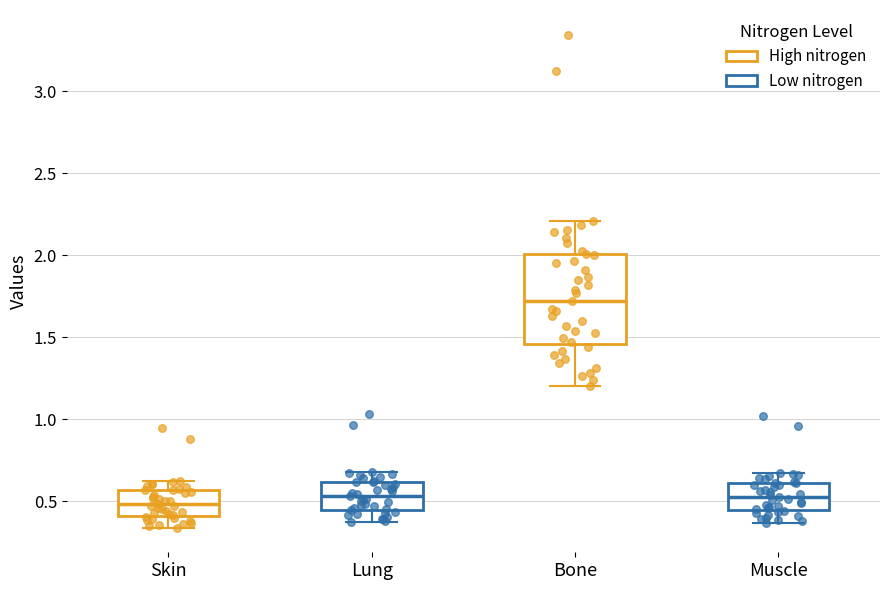

Reading left to right, transcribe this box plot: for each box, give where its median line is, the range the box spans, and where its two whiskers end, as read against the y-axis. The values are not printed on the chart, so give them approximately, as read against the axis.

Skin: median 0.50, box 0.40 to 0.55, whiskers 0.35 to 0.60
Lung: median 0.55, box 0.45 to 0.60, whiskers 0.35 to 0.70
Bone: median 1.70, box 1.45 to 2.00, whiskers 1.20 to 2.20
Muscle: median 0.55, box 0.45 to 0.60, whiskers 0.35 to 0.70